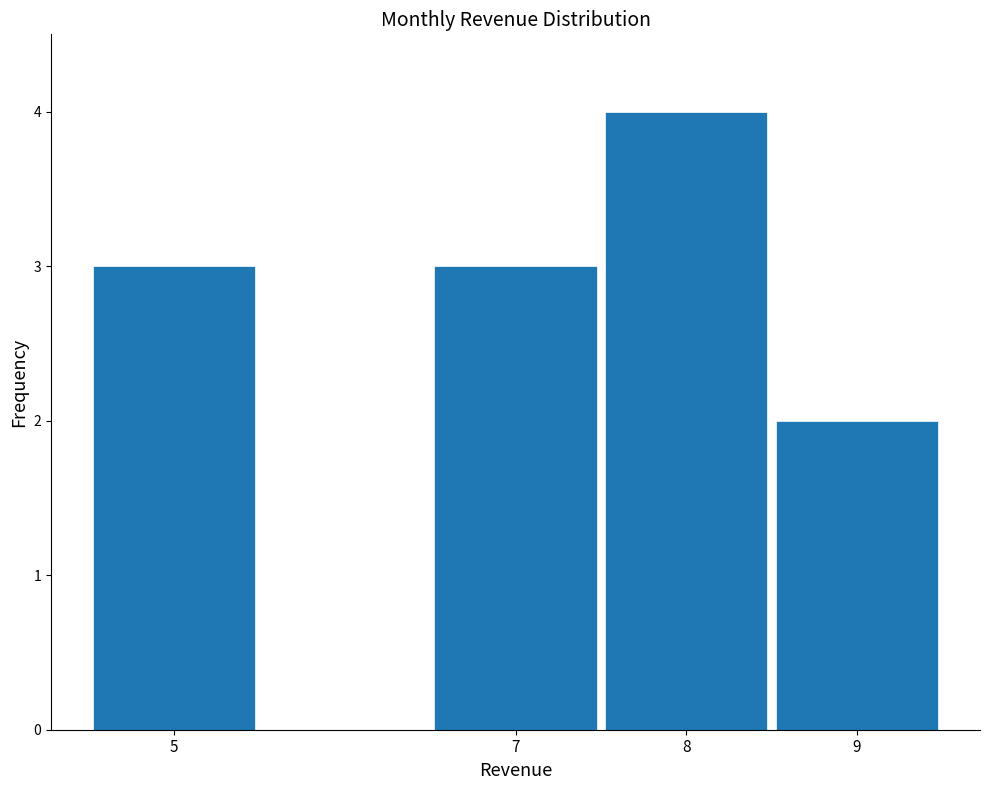

Over which range of the x-axis is the bar tallest?

7.5 to 8.5